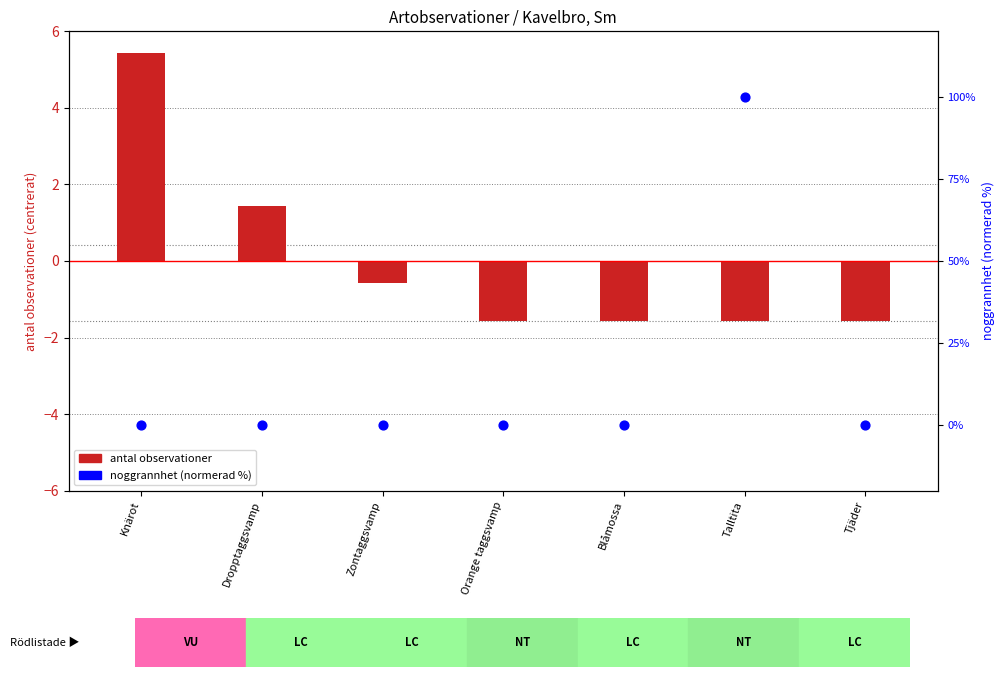

At which category is the sum across all series the highest?

Talltita